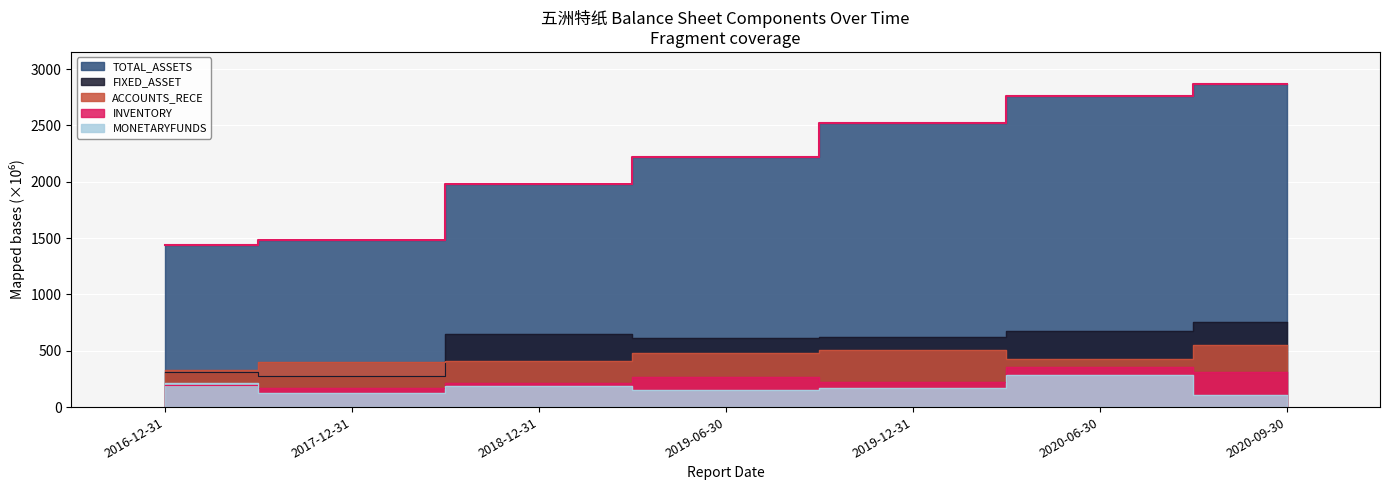

The INVENTORY series shows 99.8 at 2018-12-31. True or false?

False